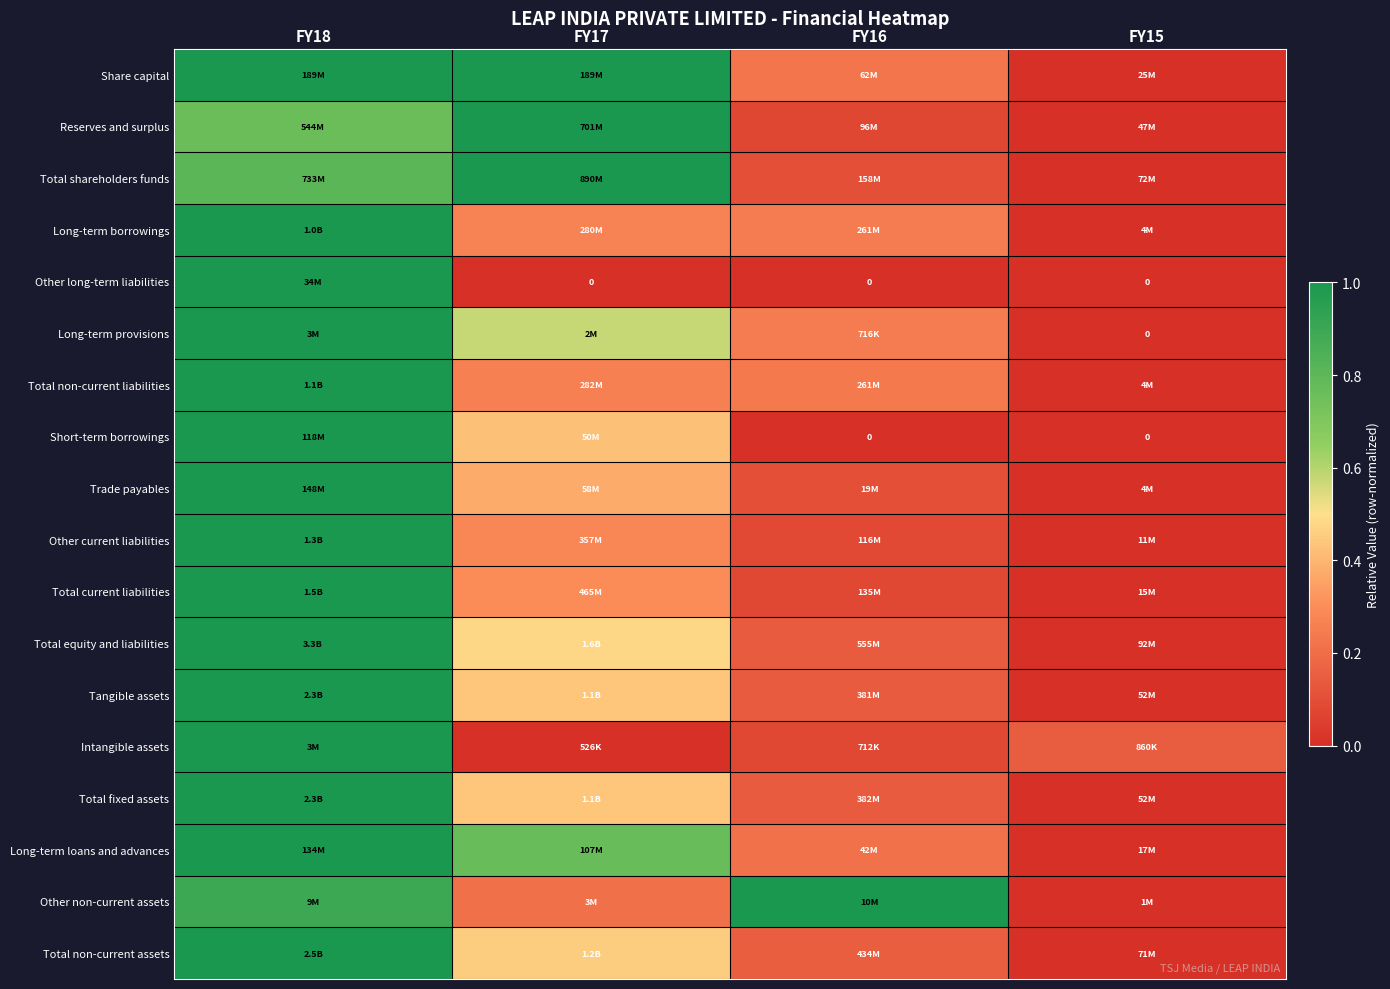

At how many categories does at least one series exceed 0?

4